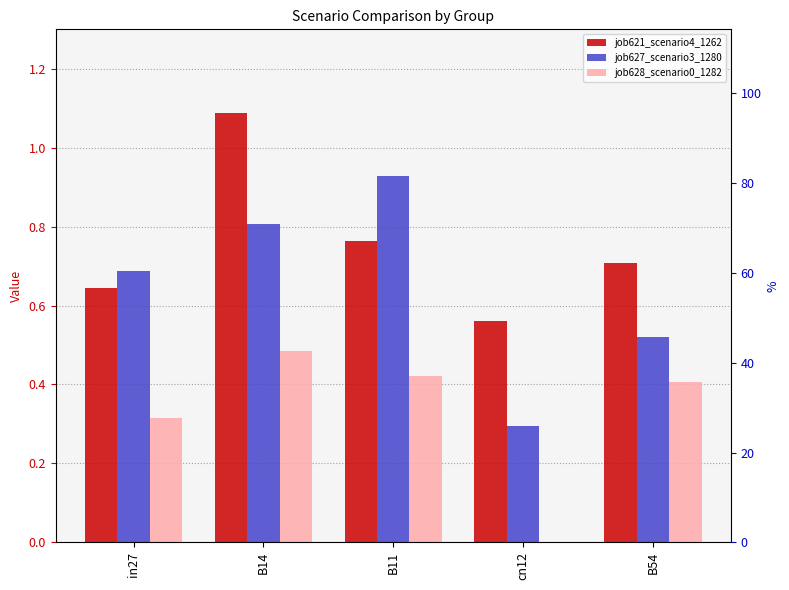

What is the value of the job621_scenario4_1262 bar at the 3rd from the left?

0.8